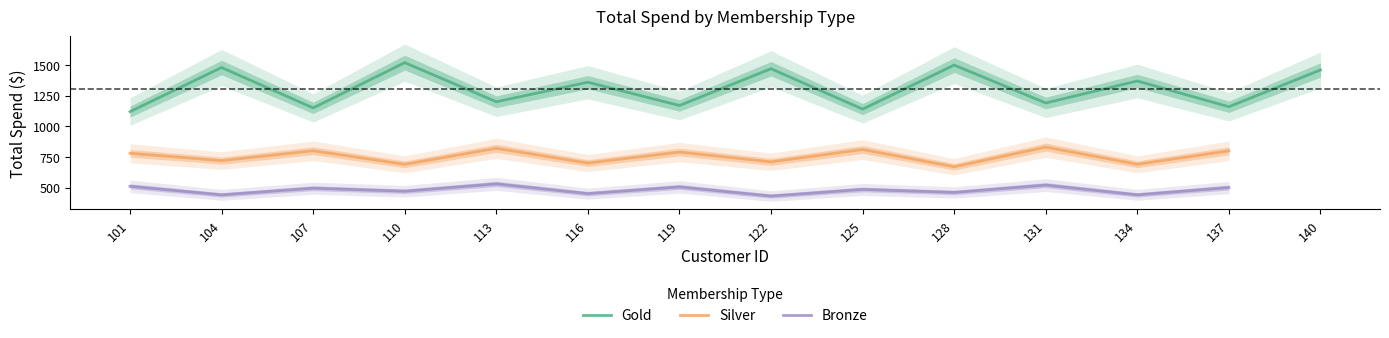

True or false: Gold and Bronze cross at least once.

False